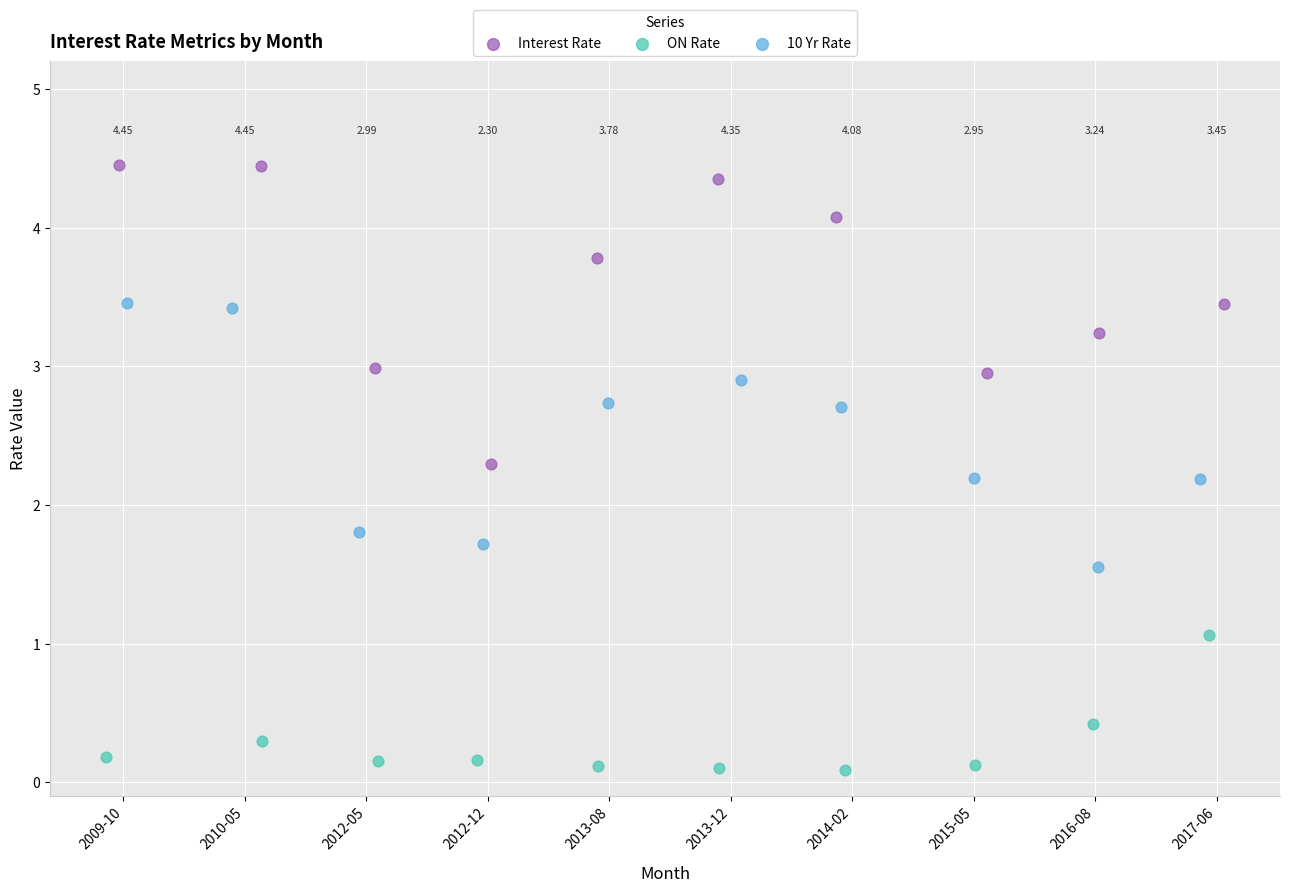

What are all the series names shown in the legend?

Interest Rate, ON Rate, 10 Yr Rate